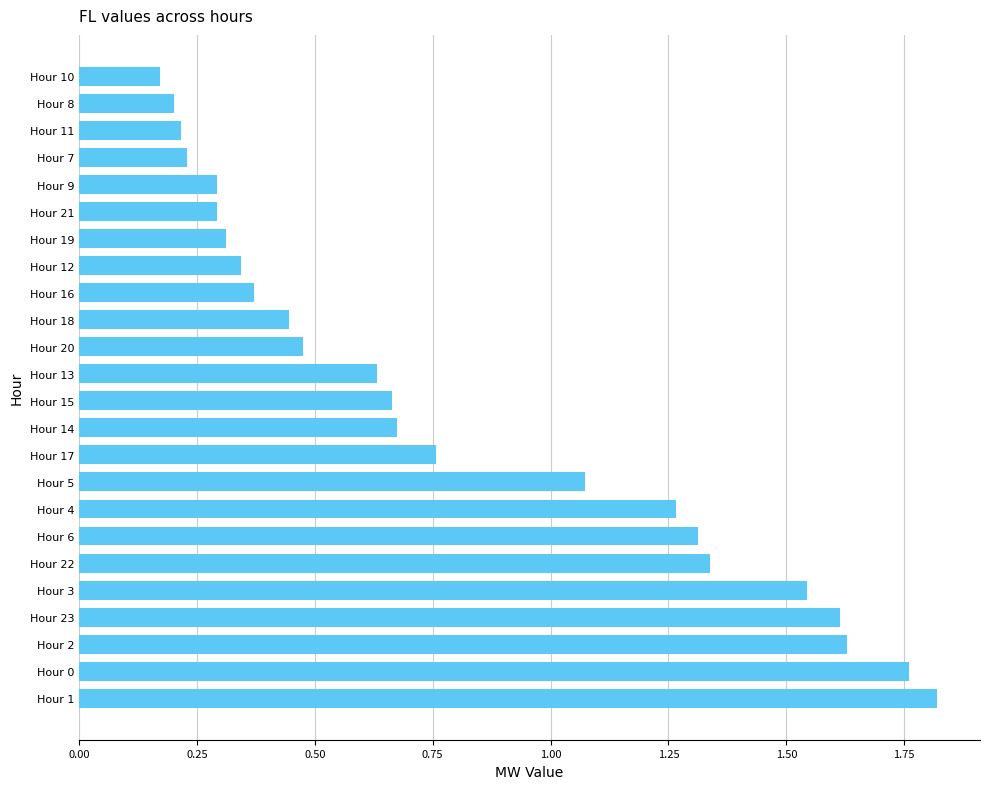

At which label is the value closest to 0?

Hour 10